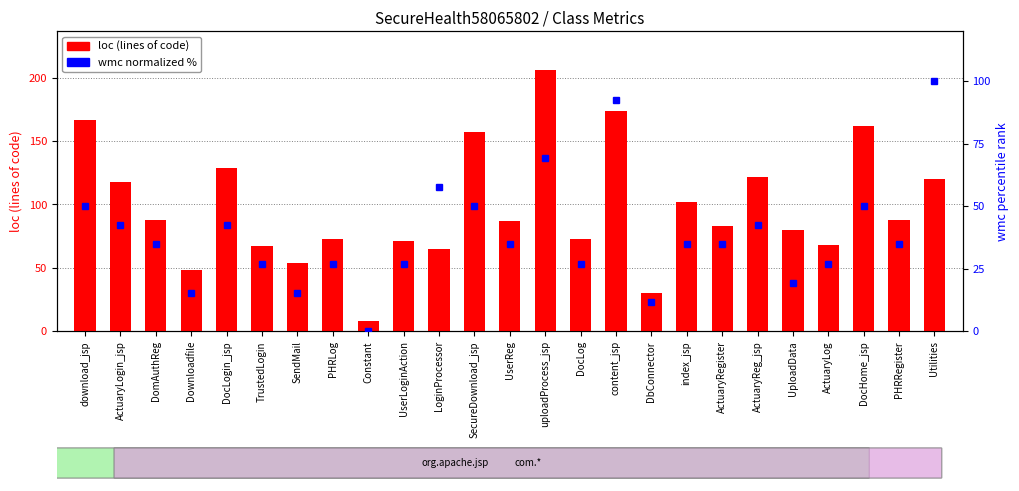

At which category does the chart reach its peak across all series?

uploadProcess_jsp